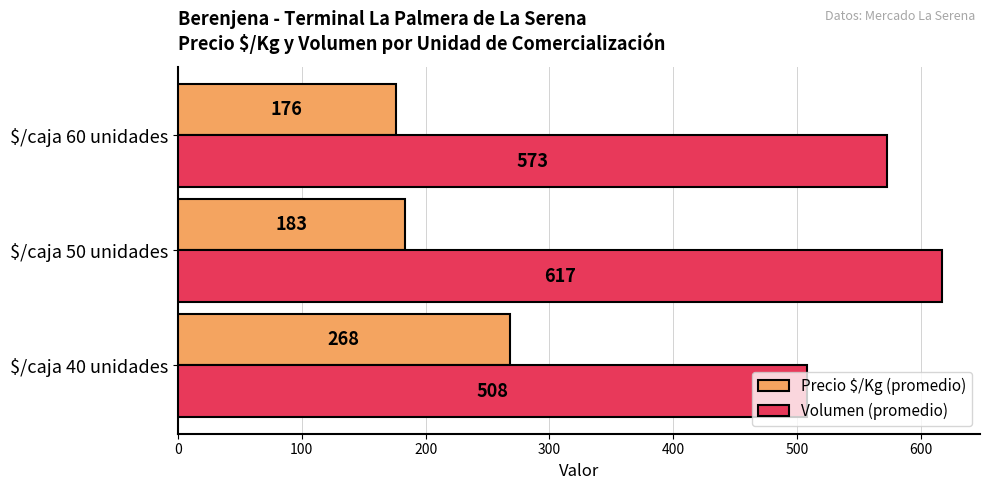

Count the Volumen (promedio) values in the range 508 to 617.

3